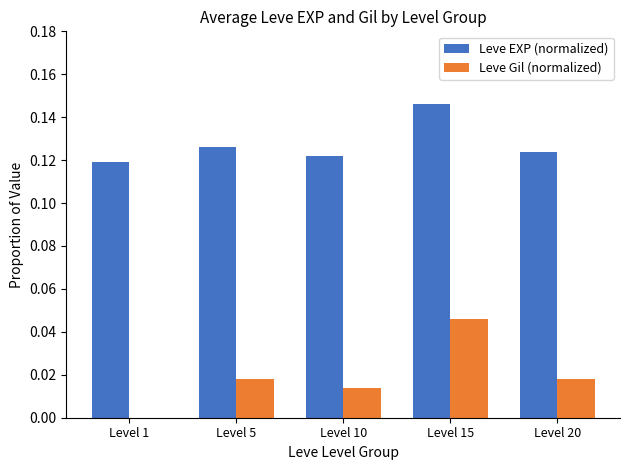

Which series changed the most between Level 15 and Level 20?

Leve Gil (normalized)